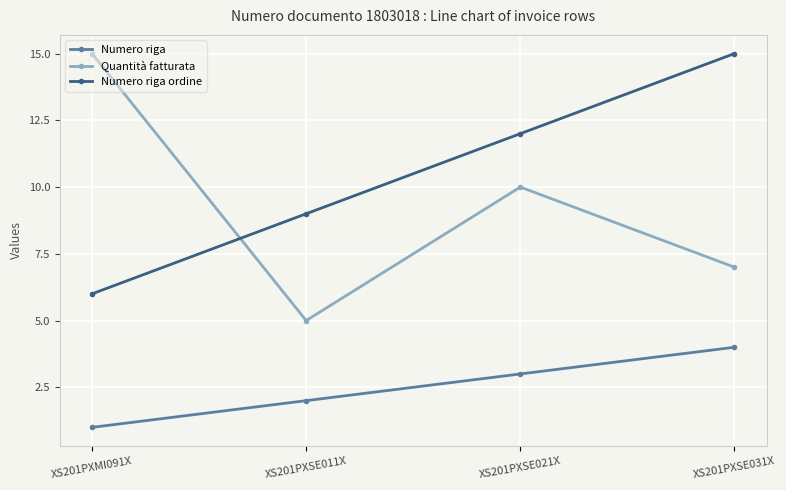

How many lines are shown in the chart?

3